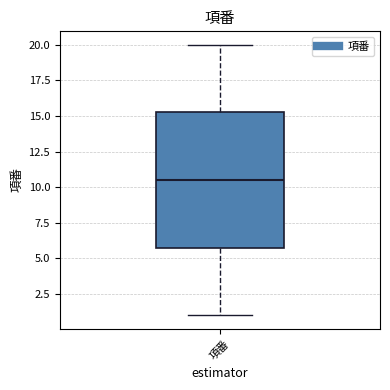

Read this box plot against the y-axis: the position of the median line, the range covered by the box, and the ends of both whiskers. The values are not printed on the chart, so give them approximately, as read against the axis.

median 10.5, box 6.0 to 15.5, whiskers 1.0 to 20.0